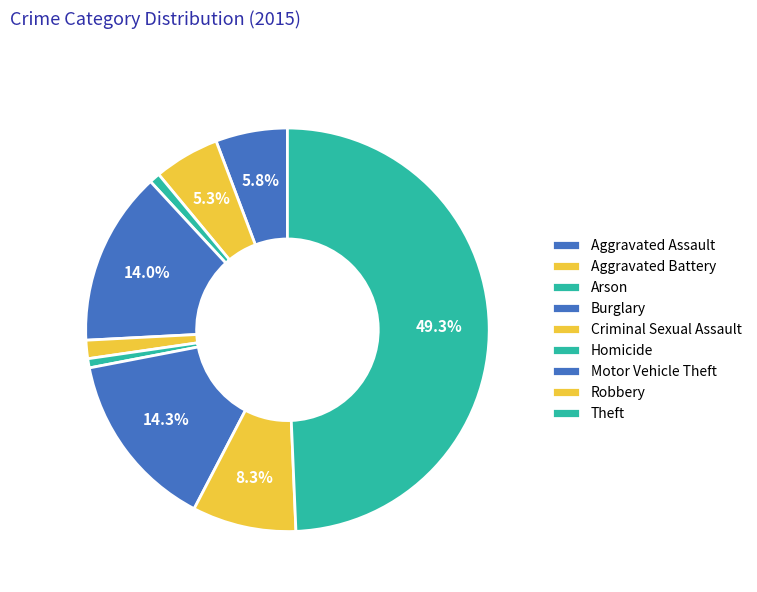

How many slices are in this pie chart?

9